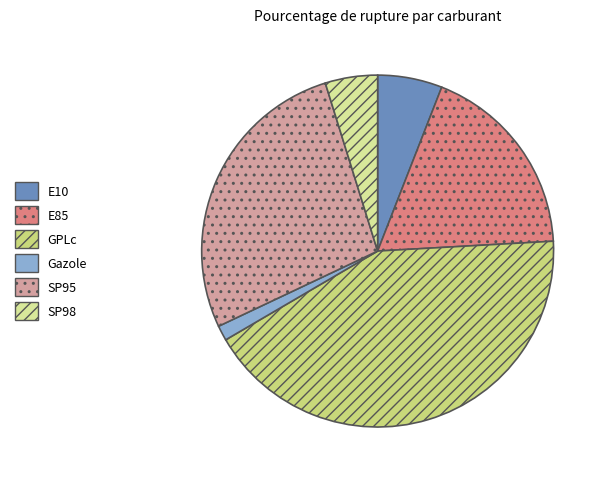

How many slices are in this pie chart?

6